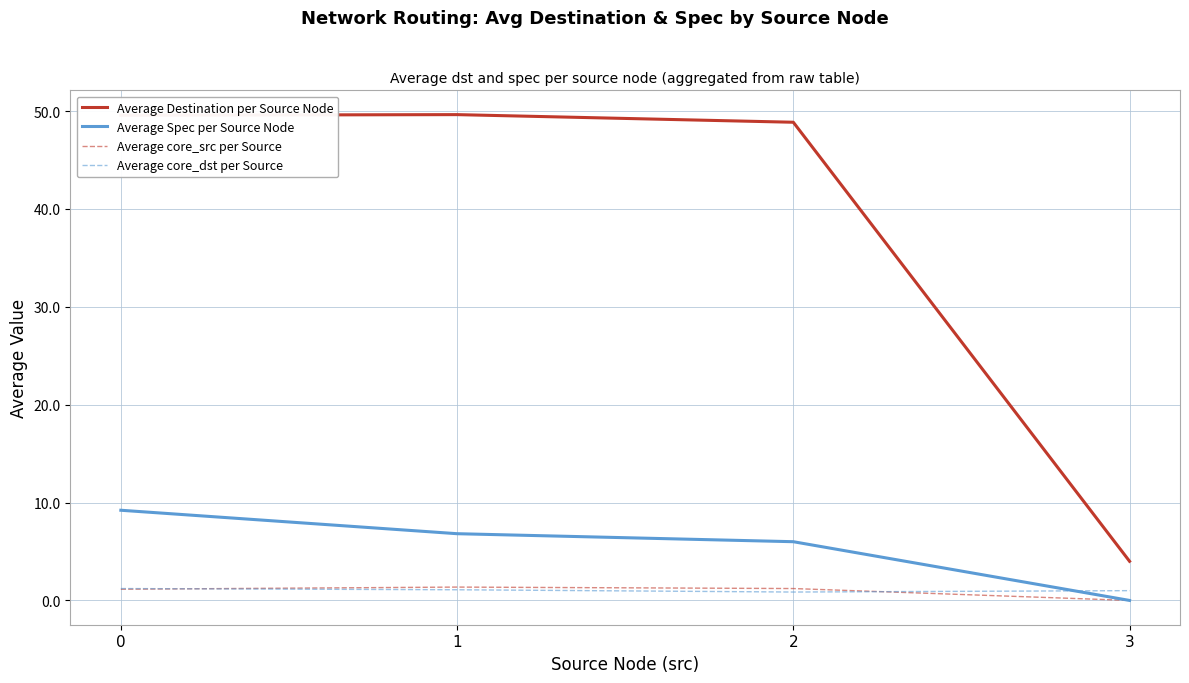

Read the Average Spec per Source Node value at 2.

6.0